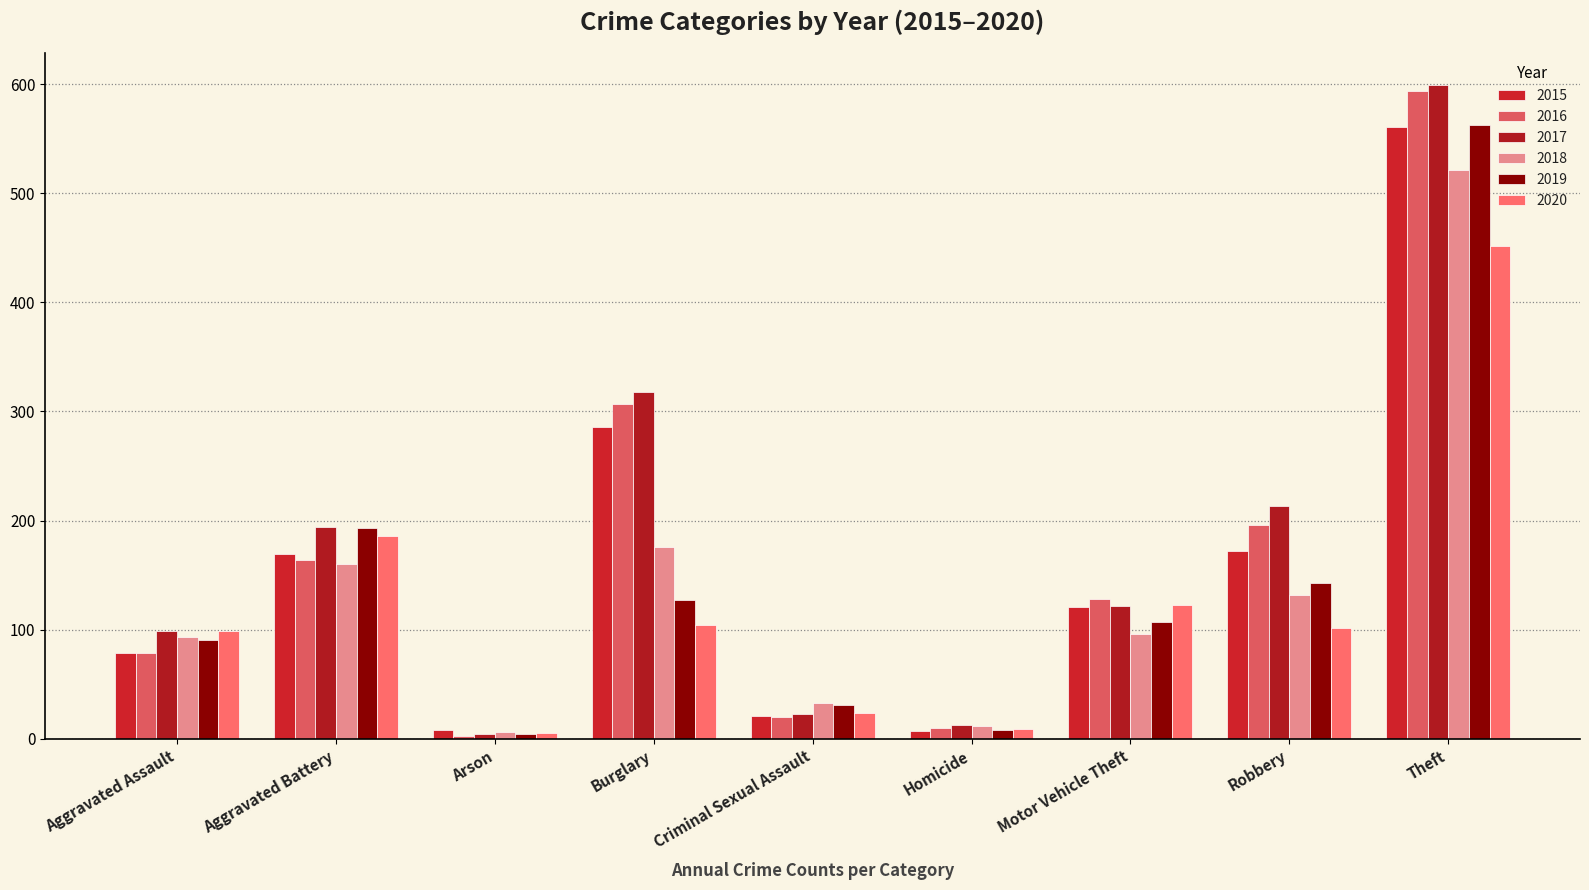

What is the difference between the second highest and minimum values in the 2018 series?

170